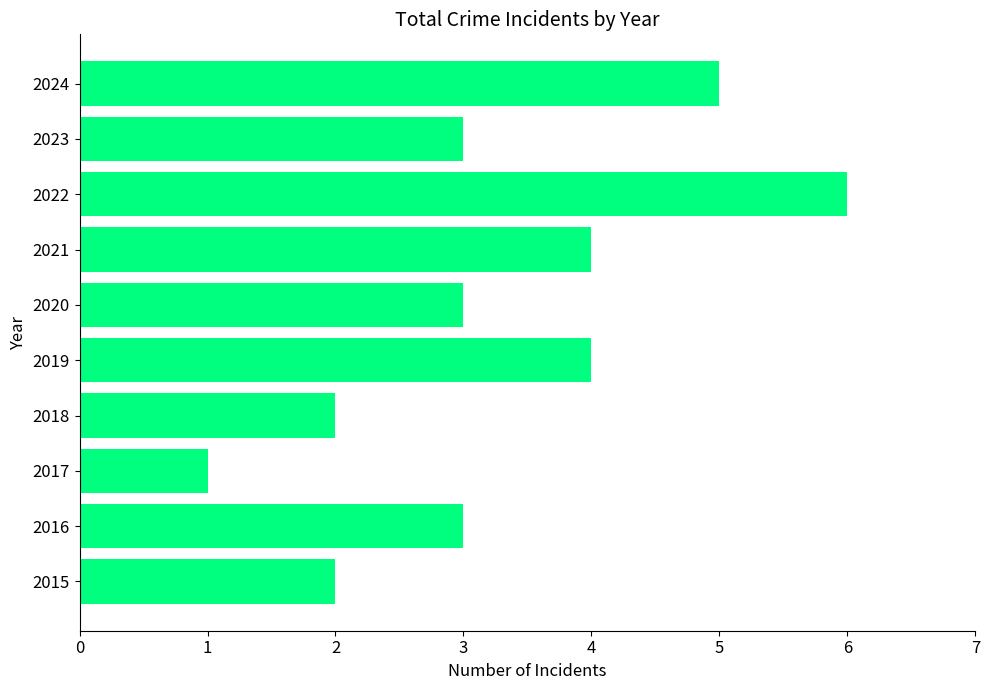

Approximately how many times larger is the value at 2018 compared to 2023?

0.7